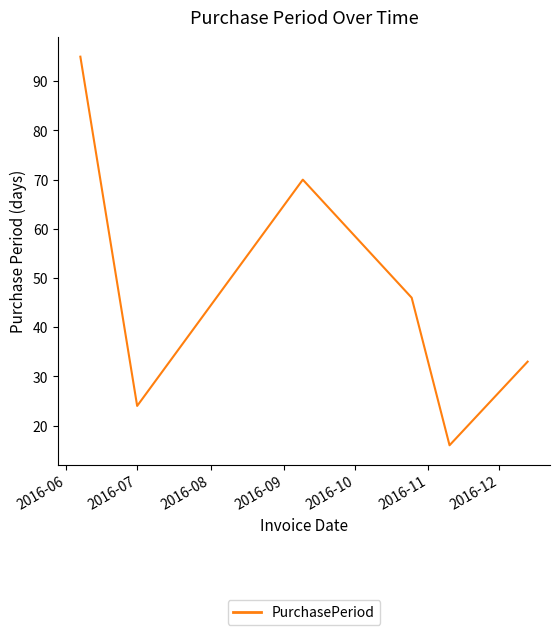

What is the difference between the maximum and minimum values?

79